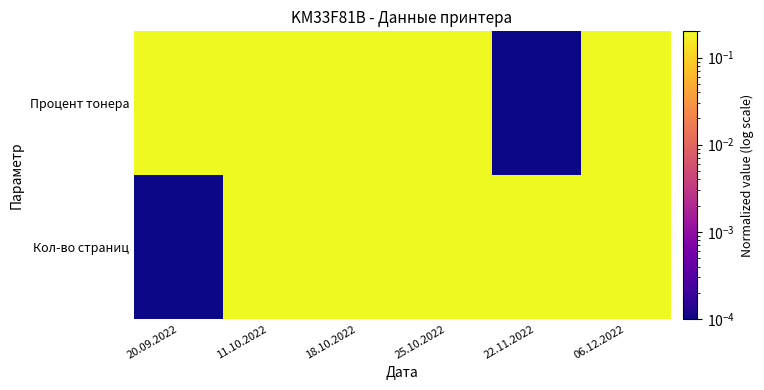

Rank the series by their maximum value, from lowest to highest.

Процент тонера, Кол-во страниц